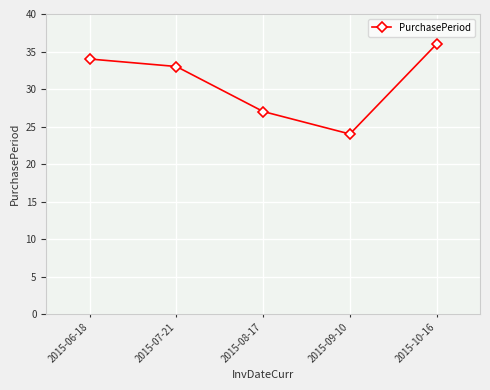

What is the average value?

31